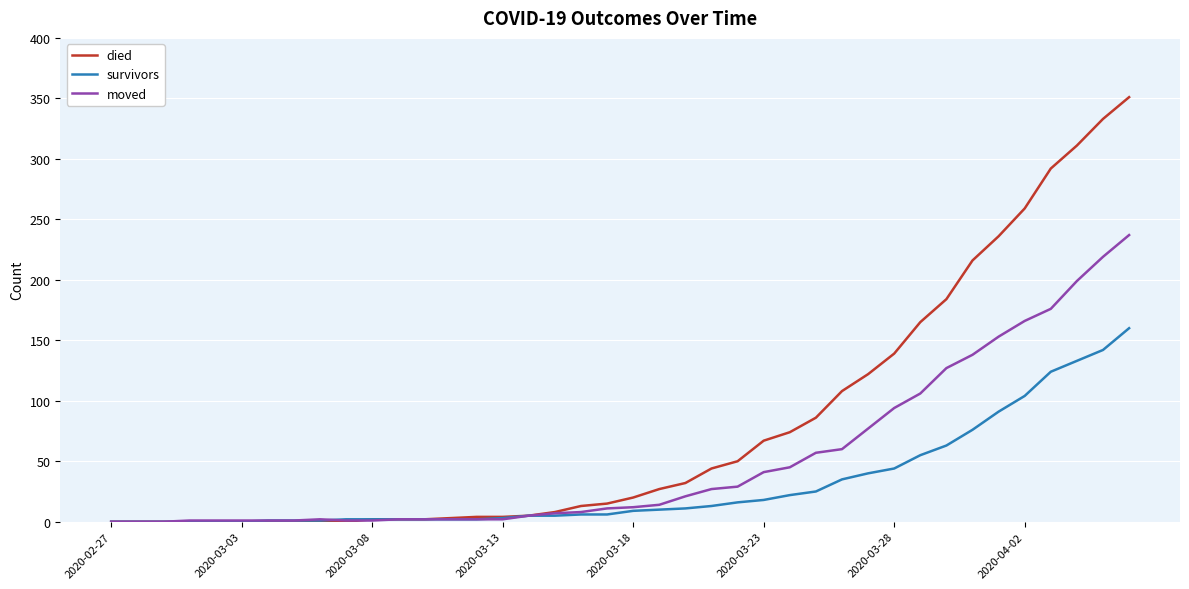

Which series has the largest range (max minus min)?

died